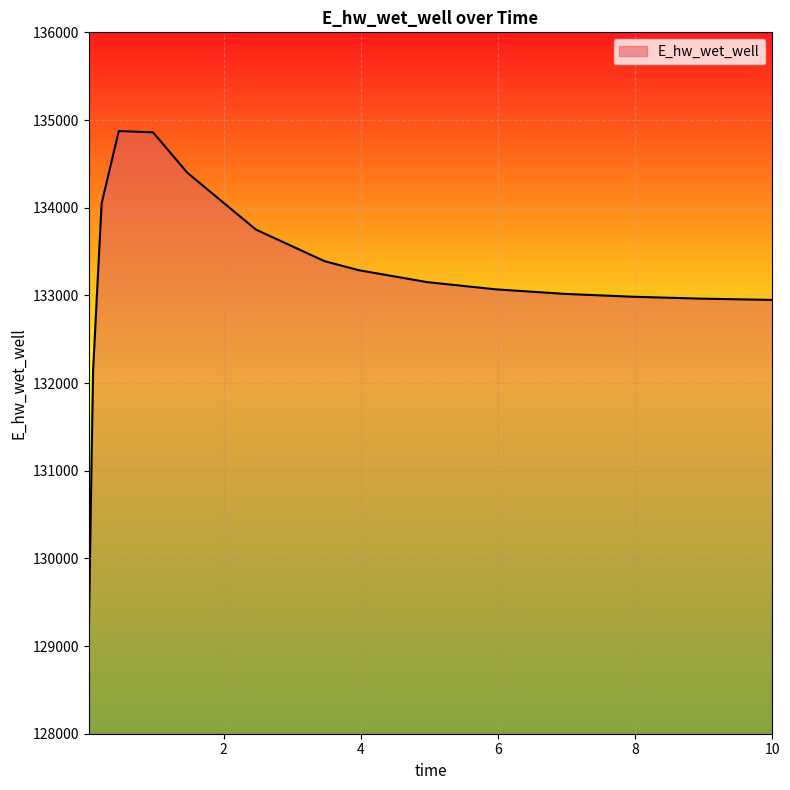

What is the minimum value shown in the chart?

129161.9